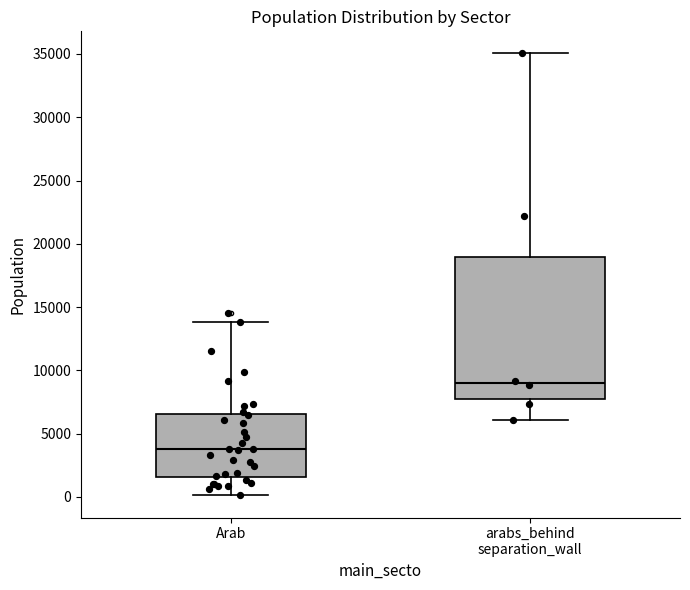

Comparing the boxes themselves (not the whiskers), which one is the tallest?

arabs_behind separation_wall